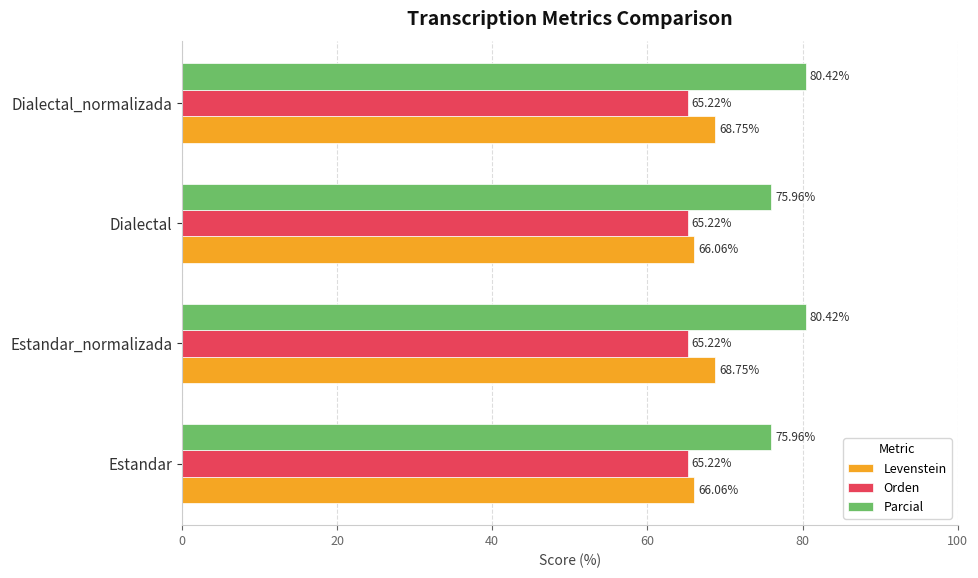

How many data points in Parcial are less than 80?

2